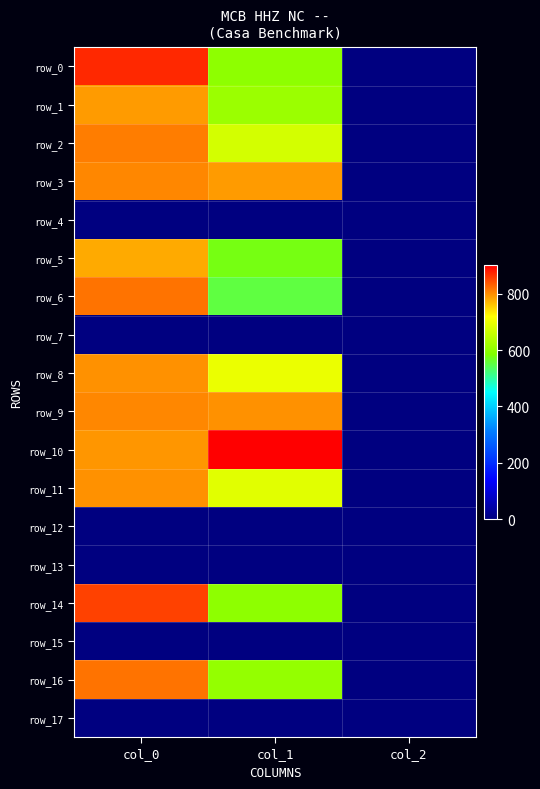

Between col_0 and col_1, which is larger?

col_0